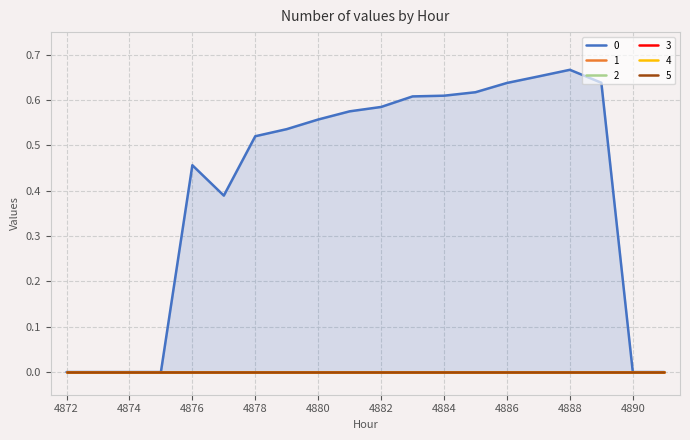

Reading right to left, extract all data points from this chart.

0: 4891=0.0	4890=0.0	4889=0.6	4888=0.7	4887=0.7	4886=0.6	4885=0.6	4884=0.6	4883=0.6	4882=0.6	4881=0.6	4880=0.6	4879=0.5	4878=0.5	4877=0.4	4876=0.5	4875=0.0	4874=0.0	4873=0.0	4872=0.0
1: 4891=0.0	4890=0.0	4889=0.0	4888=0.0	4887=0.0	4886=0.0	4885=0.0	4884=0.0	4883=0.0	4882=0.0	4881=0.0	4880=0.0	4879=0.0	4878=0.0	4877=0.0	4876=0.0	4875=0.0	4874=0.0	4873=0.0	4872=0.0
2: 4891=0.0	4890=0.0	4889=0.0	4888=0.0	4887=0.0	4886=0.0	4885=0.0	4884=0.0	4883=0.0	4882=0.0	4881=0.0	4880=0.0	4879=0.0	4878=0.0	4877=0.0	4876=0.0	4875=0.0	4874=0.0	4873=0.0	4872=0.0
3: 4891=0.0	4890=0.0	4889=0.0	4888=0.0	4887=0.0	4886=0.0	4885=0.0	4884=0.0	4883=0.0	4882=0.0	4881=0.0	4880=0.0	4879=0.0	4878=0.0	4877=0.0	4876=0.0	4875=0.0	4874=0.0	4873=0.0	4872=0.0
4: 4891=0.0	4890=0.0	4889=0.0	4888=0.0	4887=0.0	4886=0.0	4885=0.0	4884=0.0	4883=0.0	4882=0.0	4881=0.0	4880=0.0	4879=0.0	4878=0.0	4877=0.0	4876=0.0	4875=0.0	4874=0.0	4873=0.0	4872=0.0
5: 4891=0.0	4890=0.0	4889=0.0	4888=0.0	4887=0.0	4886=0.0	4885=0.0	4884=0.0	4883=0.0	4882=0.0	4881=0.0	4880=0.0	4879=0.0	4878=0.0	4877=0.0	4876=0.0	4875=0.0	4874=0.0	4873=0.0	4872=0.0